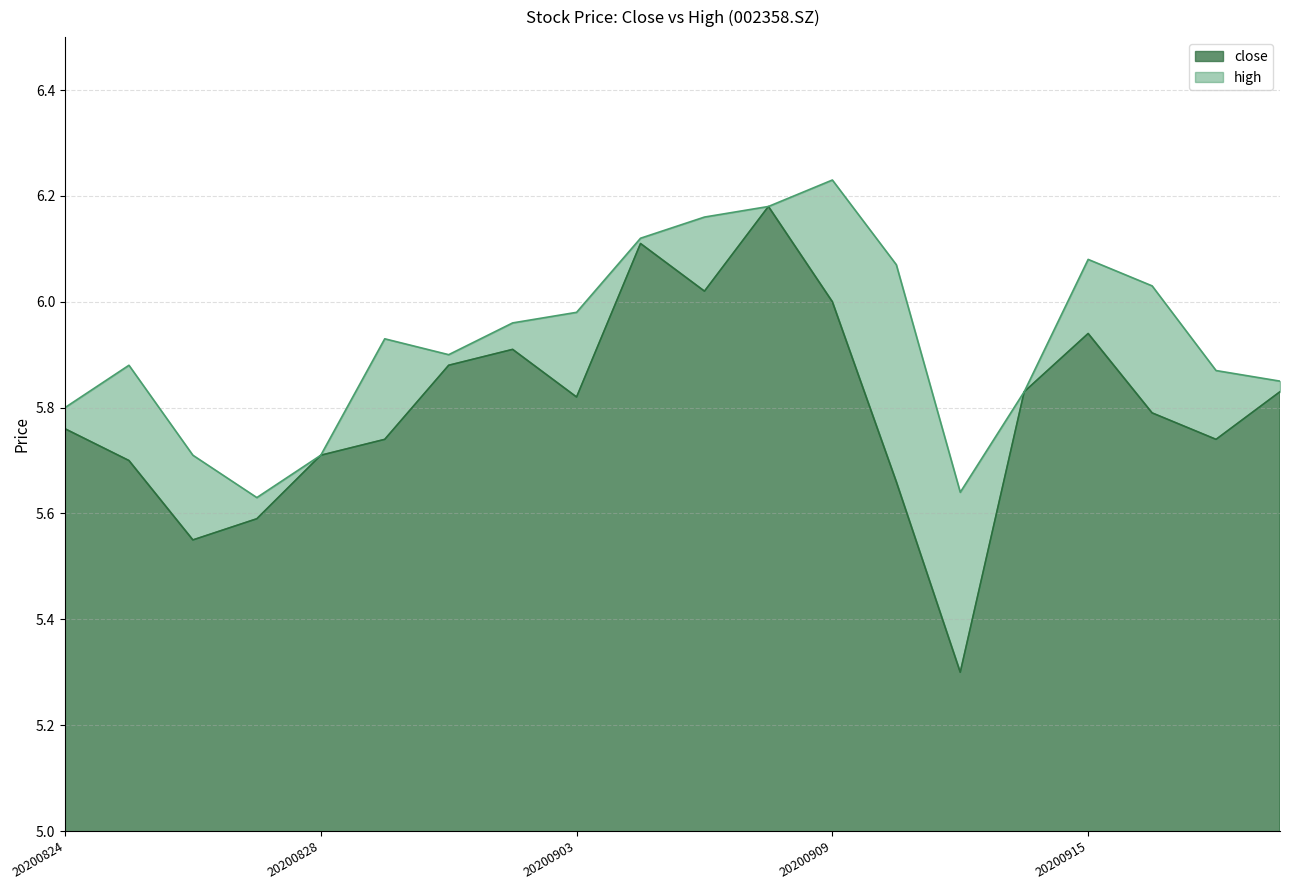

Which label corresponds to the smallest value in the chart?

20200911